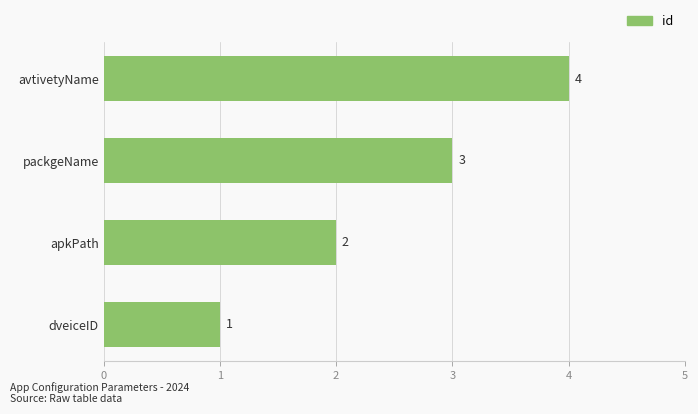

How many distinct data groups are displayed?

1